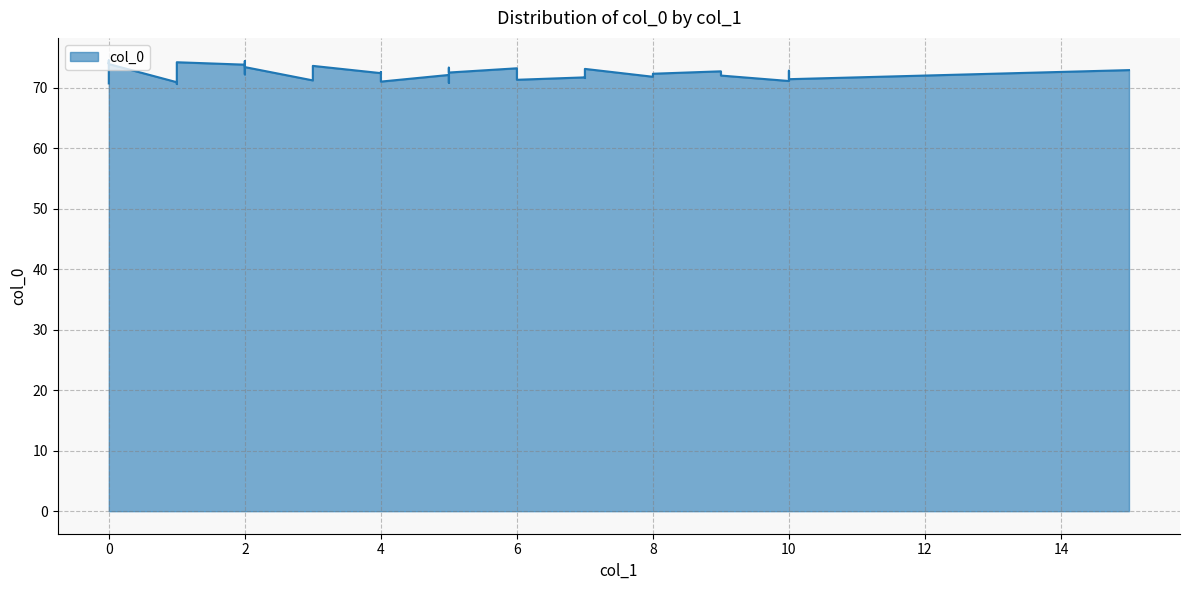

What is the difference between the second highest and minimum values?

3.8